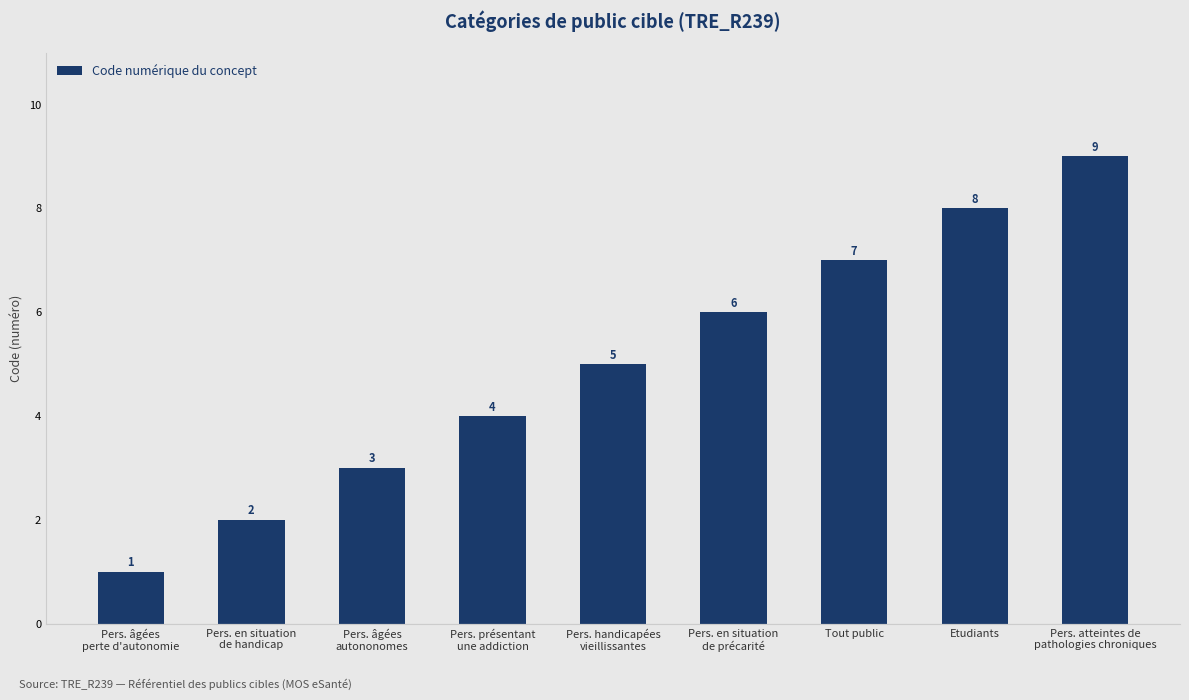

What is the maximum value shown in the chart?

9